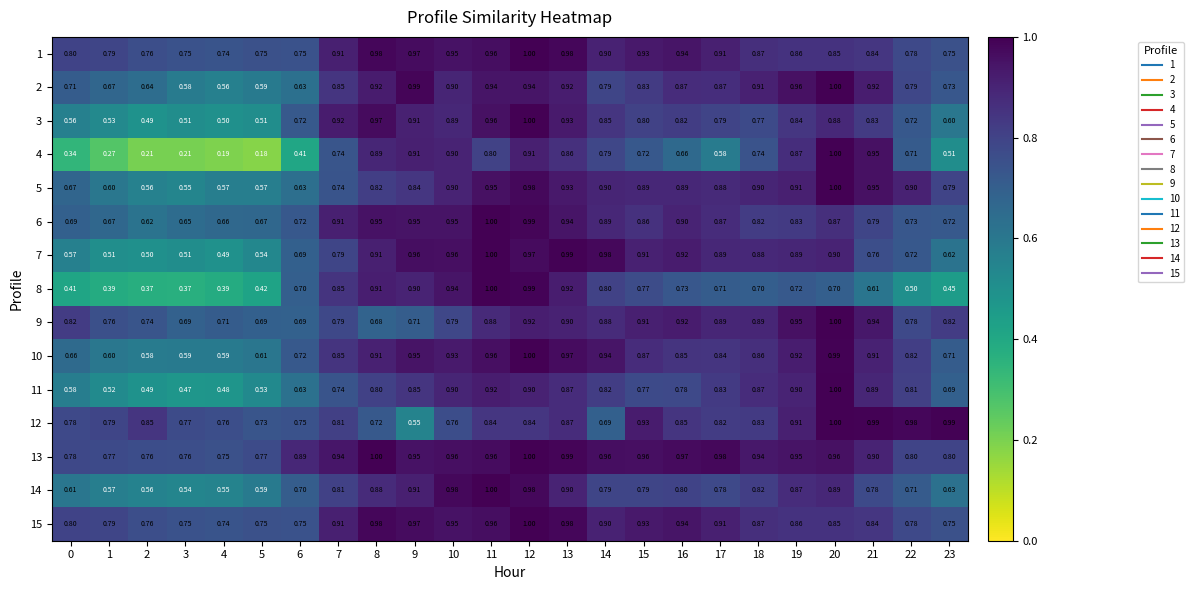

Reading right to left, extract all data points from this chart.

1: 23=0.8	22=0.8	21=0.8	20=0.8	19=0.9	18=0.9	17=0.9	16=0.9	15=0.9	14=0.9	13=1.0	12=1.0	11=1.0	10=0.9	9=1.0	8=1.0	7=0.9	6=0.8	5=0.8	4=0.7	3=0.8	2=0.8	1=0.8	0=0.8
2: 23=0.7	22=0.8	21=0.9	20=1.0	19=1.0	18=0.9	17=0.9	16=0.9	15=0.8	14=0.8	13=0.9	12=0.9	11=0.9	10=0.9	9=1.0	8=0.9	7=0.8	6=0.6	5=0.6	4=0.6	3=0.6	2=0.6	1=0.7	0=0.7
3: 23=0.6	22=0.7	21=0.8	20=0.9	19=0.8	18=0.8	17=0.8	16=0.8	15=0.8	14=0.8	13=0.9	12=1.0	11=1.0	10=0.9	9=0.9	8=1.0	7=0.9	6=0.7	5=0.5	4=0.5	3=0.5	2=0.5	1=0.5	0=0.6
4: 23=0.5	22=0.7	21=0.9	20=1.0	19=0.9	18=0.7	17=0.6	16=0.7	15=0.7	14=0.8	13=0.9	12=0.9	11=0.8	10=0.9	9=0.9	8=0.9	7=0.7	6=0.4	5=0.2	4=0.2	3=0.2	2=0.2	1=0.3	0=0.3
5: 23=0.8	22=0.9	21=0.9	20=1.0	19=0.9	18=0.9	17=0.9	16=0.9	15=0.9	14=0.9	13=0.9	12=1.0	11=0.9	10=0.9	9=0.8	8=0.8	7=0.7	6=0.6	5=0.6	4=0.6	3=0.6	2=0.6	1=0.6	0=0.7
6: 23=0.7	22=0.7	21=0.8	20=0.9	19=0.8	18=0.8	17=0.9	16=0.9	15=0.9	14=0.9	13=0.9	12=1.0	11=1.0	10=0.9	9=0.9	8=0.9	7=0.9	6=0.7	5=0.7	4=0.7	3=0.7	2=0.6	1=0.7	0=0.7
7: 23=0.6	22=0.7	21=0.8	20=0.9	19=0.9	18=0.9	17=0.9	16=0.9	15=0.9	14=1.0	13=1.0	12=1.0	11=1.0	10=1.0	9=1.0	8=0.9	7=0.8	6=0.7	5=0.5	4=0.5	3=0.5	2=0.5	1=0.5	0=0.6
8: 23=0.5	22=0.5	21=0.6	20=0.7	19=0.7	18=0.7	17=0.7	16=0.7	15=0.8	14=0.8	13=0.9	12=1.0	11=1.0	10=0.9	9=0.9	8=0.9	7=0.8	6=0.7	5=0.4	4=0.4	3=0.4	2=0.4	1=0.4	0=0.4
9: 23=0.8	22=0.8	21=0.9	20=1.0	19=0.9	18=0.9	17=0.9	16=0.9	15=0.9	14=0.9	13=0.9	12=0.9	11=0.9	10=0.8	9=0.7	8=0.7	7=0.8	6=0.7	5=0.7	4=0.7	3=0.7	2=0.7	1=0.8	0=0.8
10: 23=0.7	22=0.8	21=0.9	20=1.0	19=0.9	18=0.9	17=0.8	16=0.8	15=0.9	14=0.9	13=1.0	12=1.0	11=1.0	10=0.9	9=0.9	8=0.9	7=0.8	6=0.7	5=0.6	4=0.6	3=0.6	2=0.6	1=0.6	0=0.7
11: 23=0.7	22=0.8	21=0.9	20=1.0	19=0.9	18=0.9	17=0.8	16=0.8	15=0.8	14=0.8	13=0.9	12=0.9	11=0.9	10=0.9	9=0.8	8=0.8	7=0.7	6=0.6	5=0.5	4=0.5	3=0.5	2=0.5	1=0.5	0=0.6
12: 23=1.0	22=1.0	21=1.0	20=1.0	19=0.9	18=0.8	17=0.8	16=0.8	15=0.9	14=0.7	13=0.9	12=0.8	11=0.8	10=0.8	9=0.6	8=0.7	7=0.8	6=0.8	5=0.7	4=0.8	3=0.8	2=0.8	1=0.8	0=0.8
13: 23=0.8	22=0.8	21=0.9	20=1.0	19=0.9	18=0.9	17=1.0	16=1.0	15=1.0	14=1.0	13=1.0	12=1.0	11=1.0	10=1.0	9=0.9	8=1.0	7=0.9	6=0.9	5=0.8	4=0.8	3=0.8	2=0.8	1=0.8	0=0.8
14: 23=0.6	22=0.7	21=0.8	20=0.9	19=0.9	18=0.8	17=0.8	16=0.8	15=0.8	14=0.8	13=0.9	12=1.0	11=1.0	10=1.0	9=0.9	8=0.9	7=0.8	6=0.7	5=0.6	4=0.6	3=0.5	2=0.6	1=0.6	0=0.6
15: 23=0.8	22=0.8	21=0.8	20=0.8	19=0.9	18=0.9	17=0.9	16=0.9	15=0.9	14=0.9	13=1.0	12=1.0	11=1.0	10=0.9	9=1.0	8=1.0	7=0.9	6=0.8	5=0.8	4=0.7	3=0.8	2=0.8	1=0.8	0=0.8